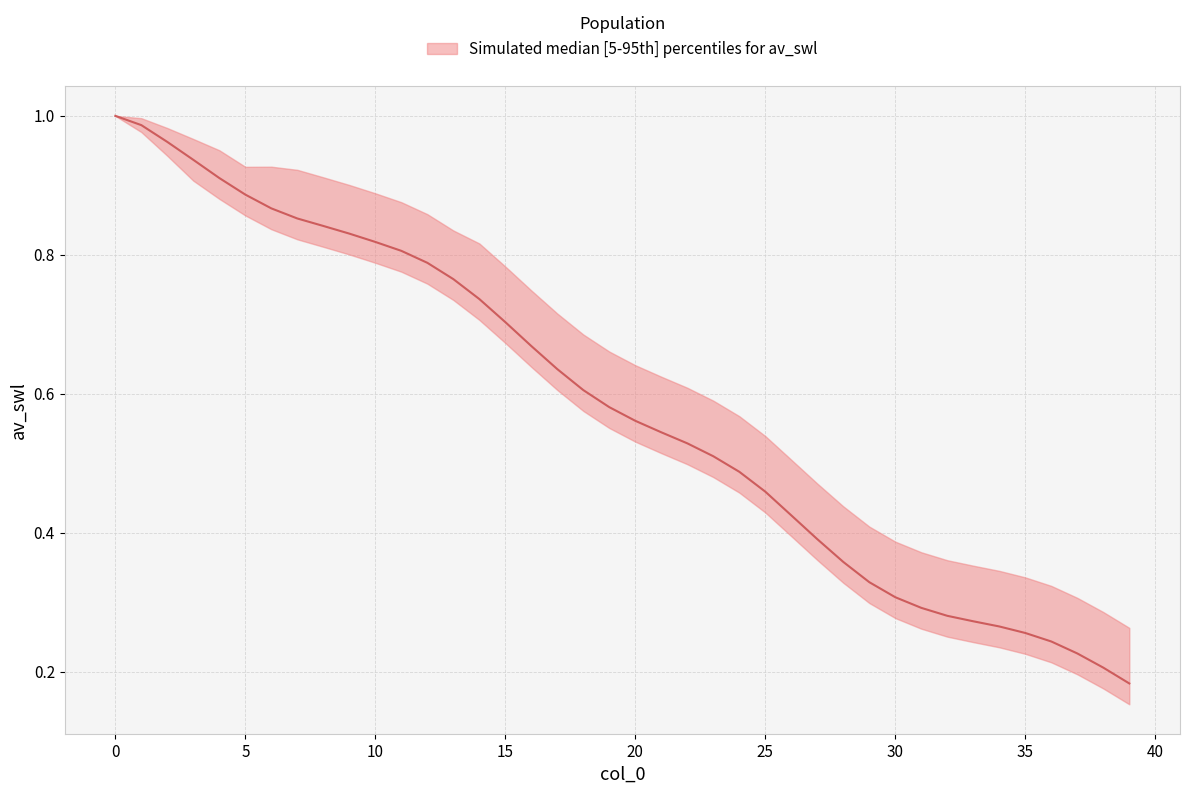

What is the greatest value displayed?

1.0